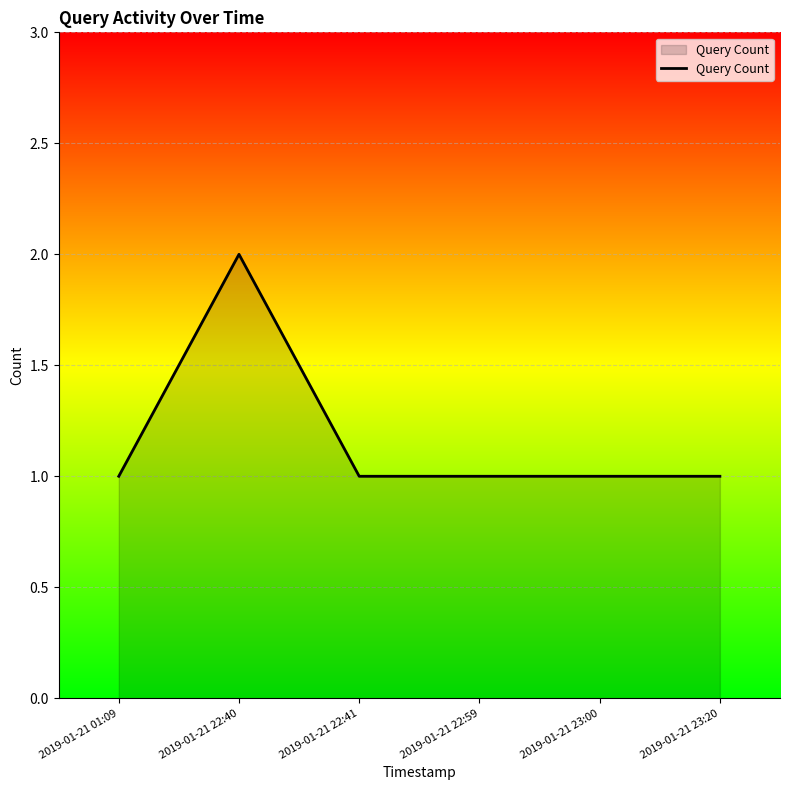

Reading right to left, list all the values displayed in this chart.

2019-01-21 23:20=1	2019-01-21 23:00=1	2019-01-21 22:59=1	2019-01-21 22:41=1	2019-01-21 22:40=2	2019-01-21 01:09=1